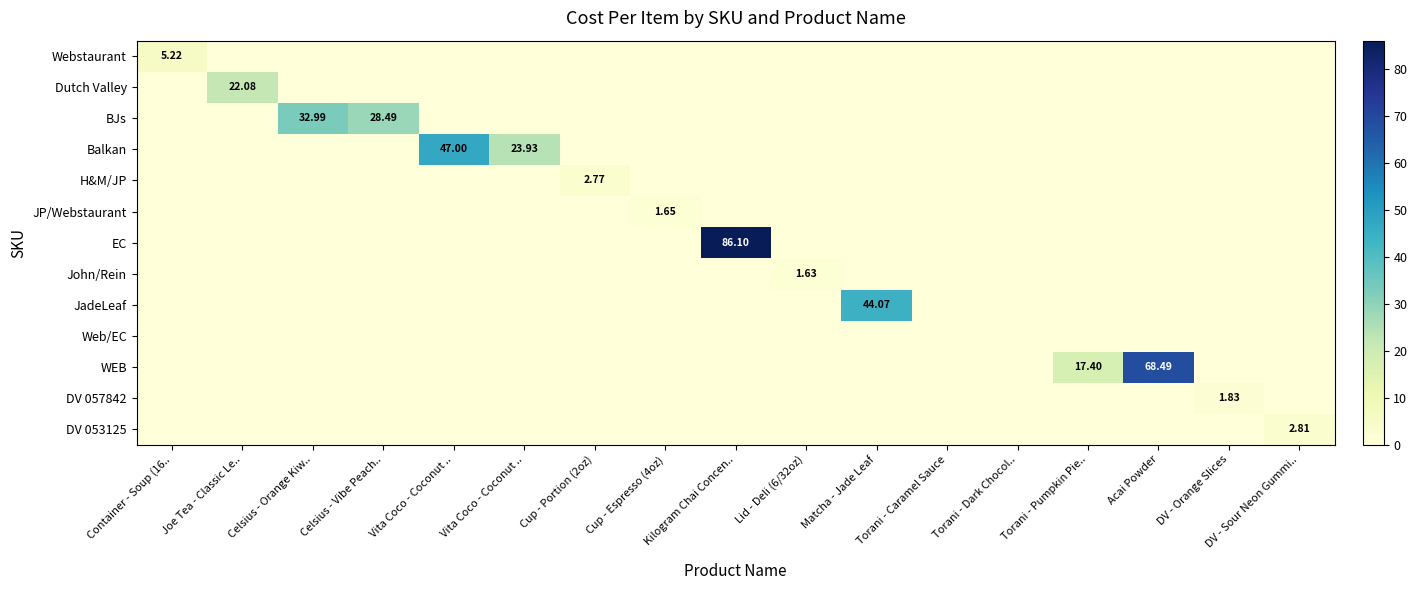

List the series in order of their peak value, highest first.

EC, WEB, Balkan, JadeLeaf, BJs, Dutch Valley, Webstaurant, DV 053125, H&M/JP, DV 057842, JP/Webstaurant, John/Rein, Web/EC